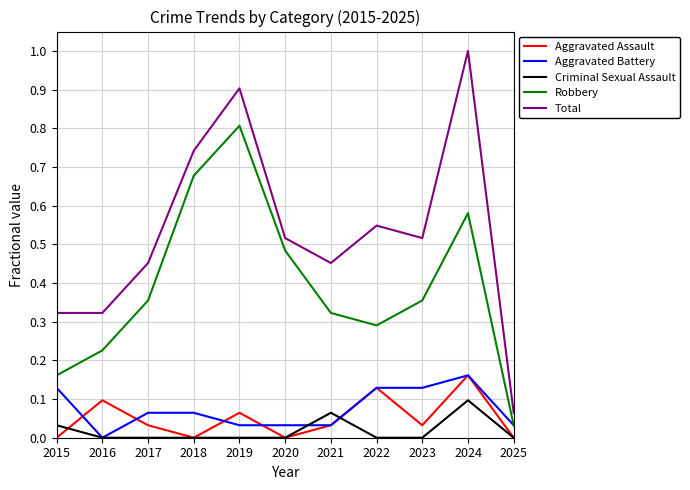

At which category is the sum across all series the highest?

2024